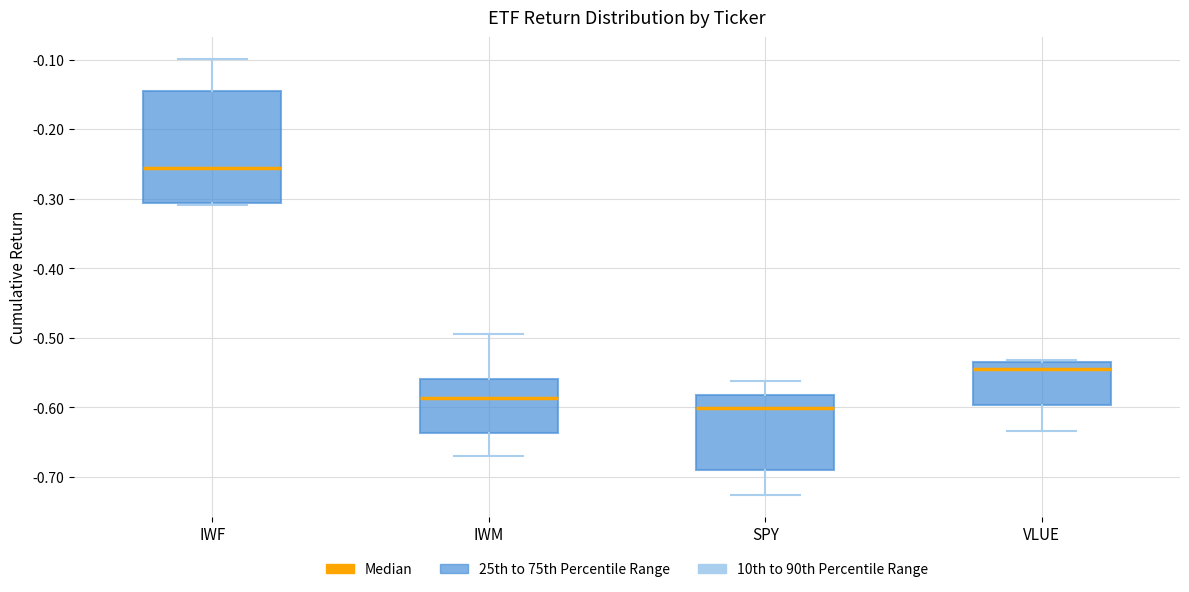

Reading left to right, read every box against the y-axis: the position of its median line, the range the box covers, and the ends of its whiskers. The values are not printed on the chart, so give them approximately, as read against the axis.

IWF: median -0.26, box -0.31 to -0.15, whiskers -0.31 (just below the box's lower edge) to -0.10
IWM: median -0.59, box -0.64 to -0.56, whiskers -0.67 to -0.49
SPY: median -0.60, box -0.69 to -0.58, whiskers -0.73 to -0.56
VLUE: median -0.55, box -0.60 to -0.53, whiskers -0.63 to -0.53 (just above the box's upper edge)